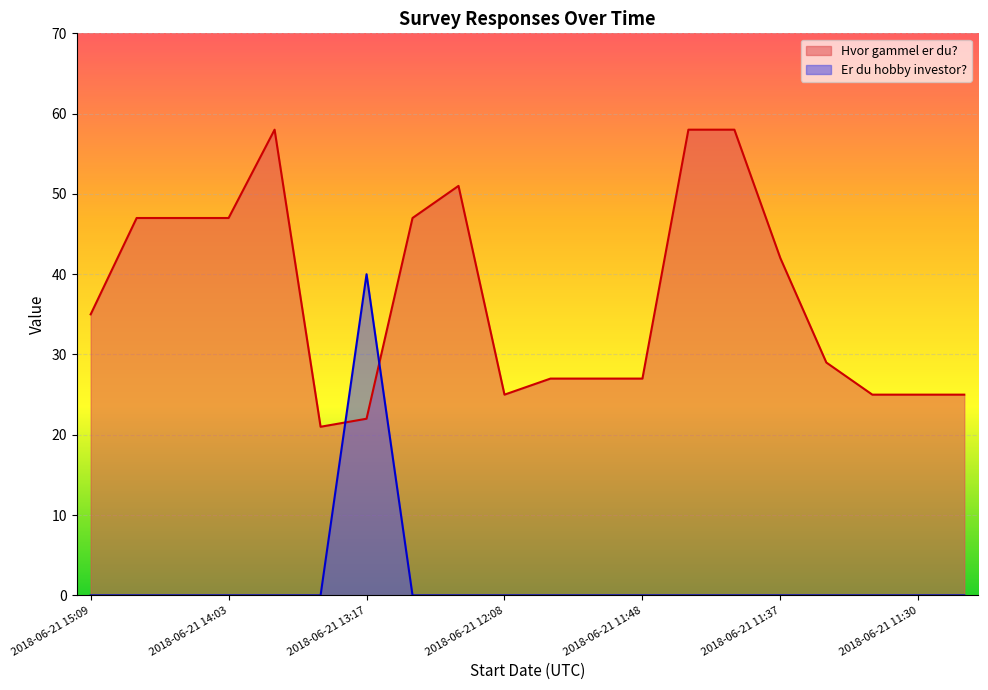

True or false: Hvor gammel er du? has a value of 44 at 2018-06-21 11:51.

False